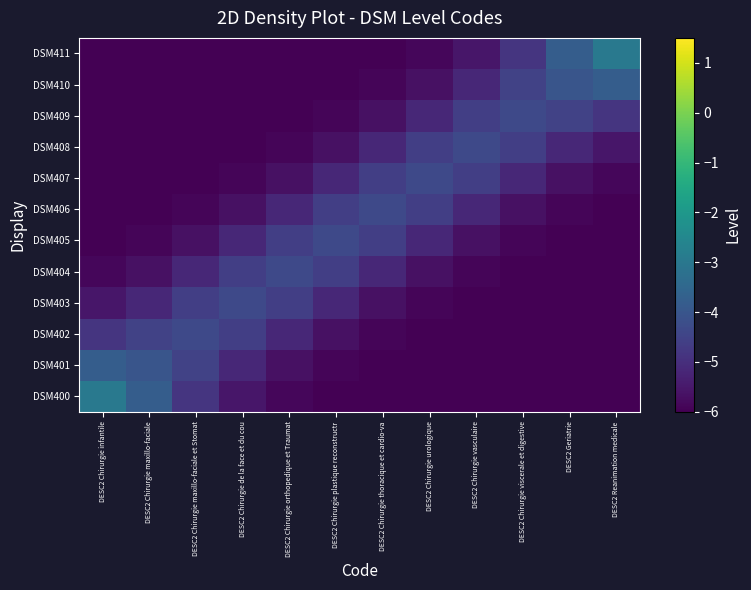

Count the number of categories in the chart.

12